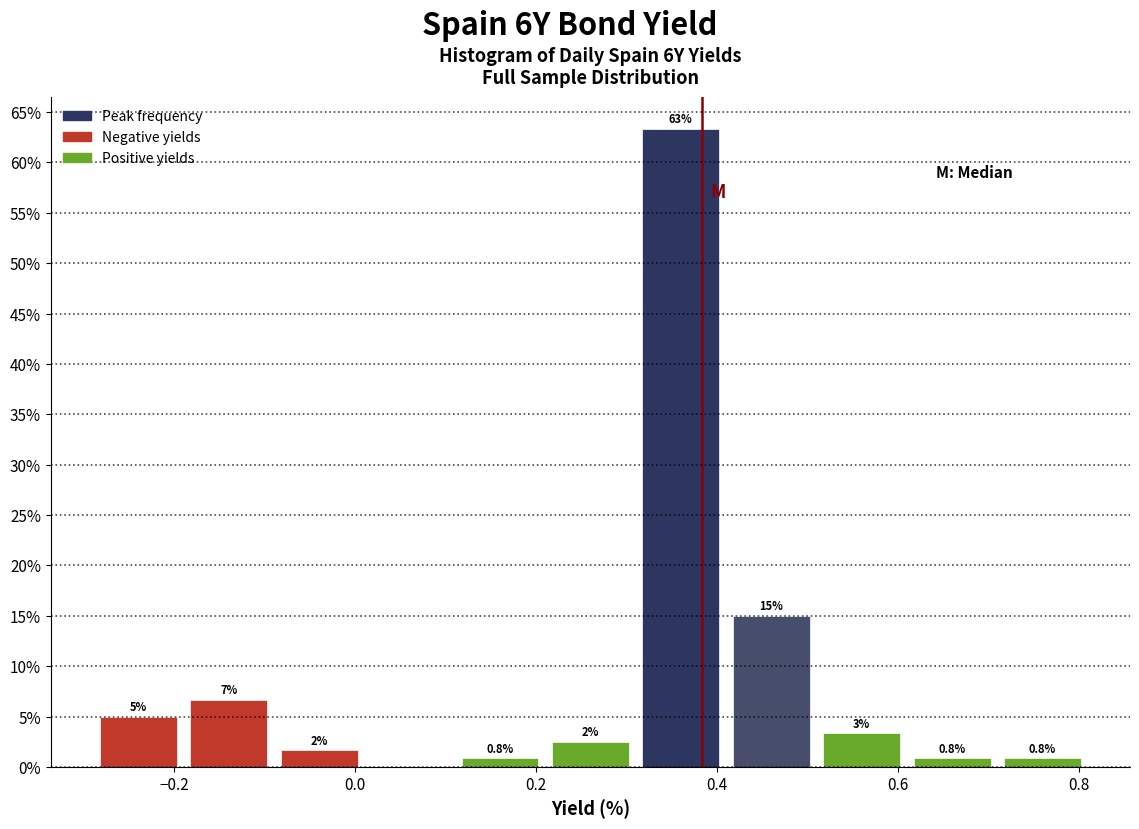

Over which range of the x-axis is the bar tallest?

0.31 to 0.41